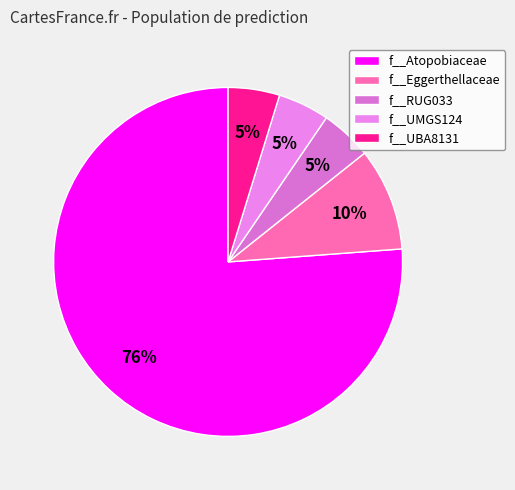

Rank the categories by value from lowest to highest.

f__RUG033, f__UMGS124, f__UBA8131, f__Eggerthellaceae, f__Atopobiaceae